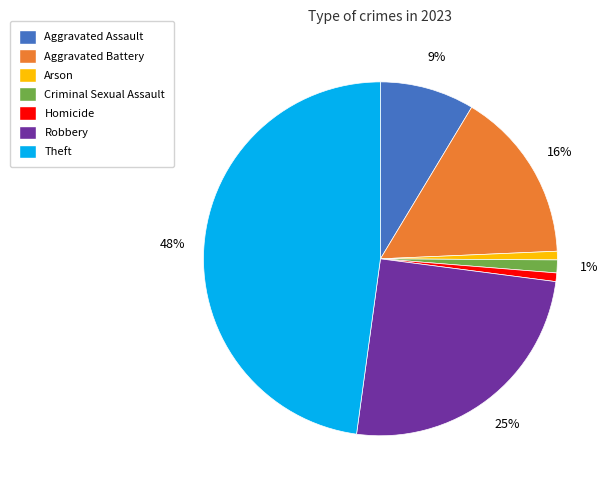

Is Aggravated Assault the majority of the pie?

No